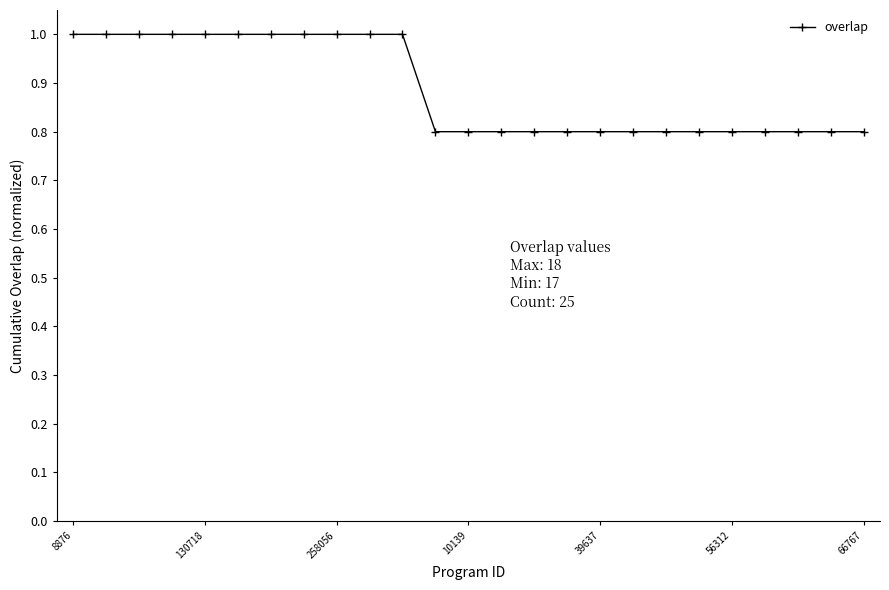

What is the sum of all values?

22.2